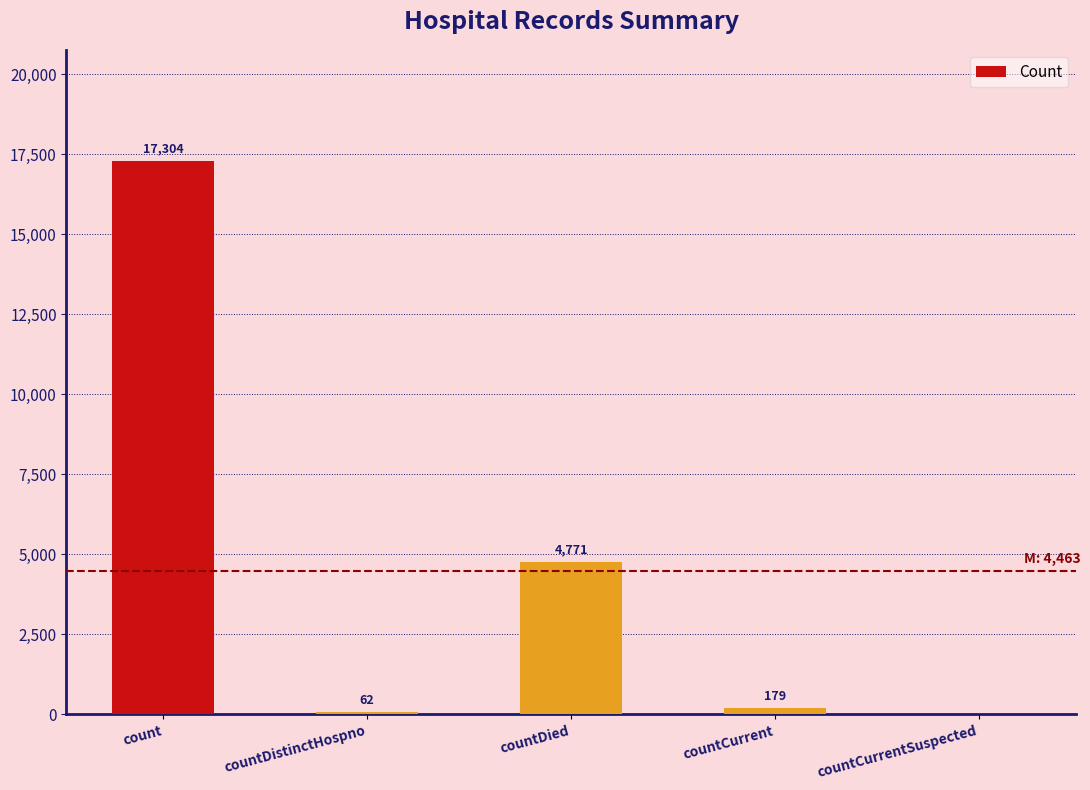

At which label does the data first exceed 179?

count